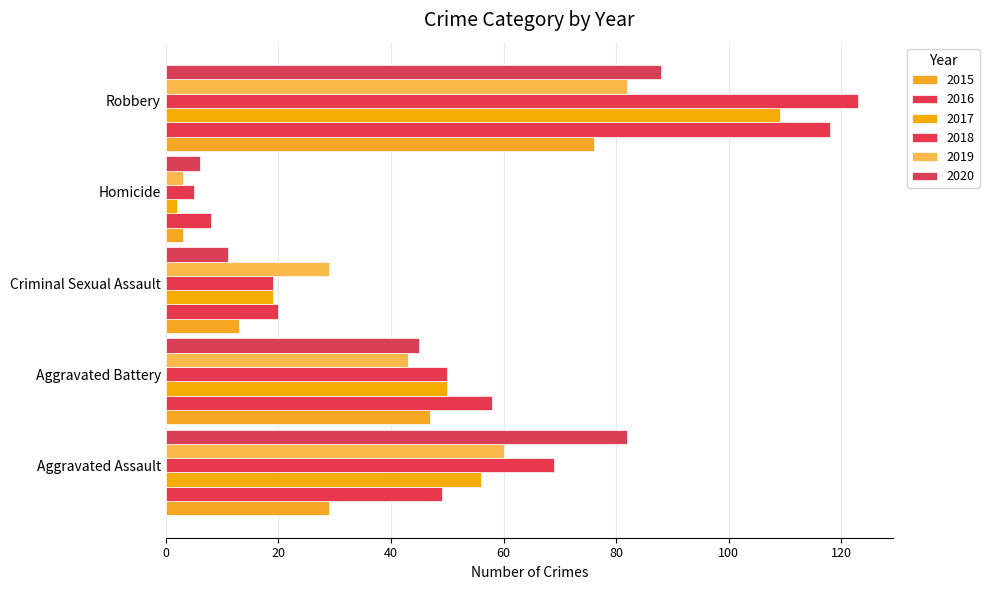

Count the number of data series in this chart.

6